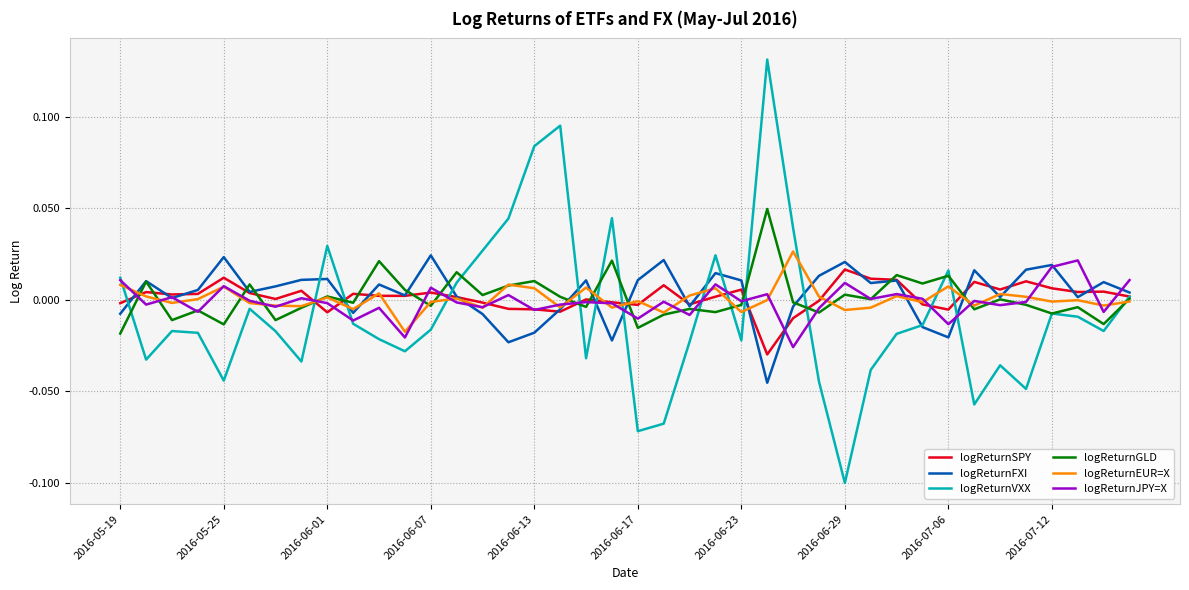

Which series has the largest range (max minus min)?

logReturnVXX